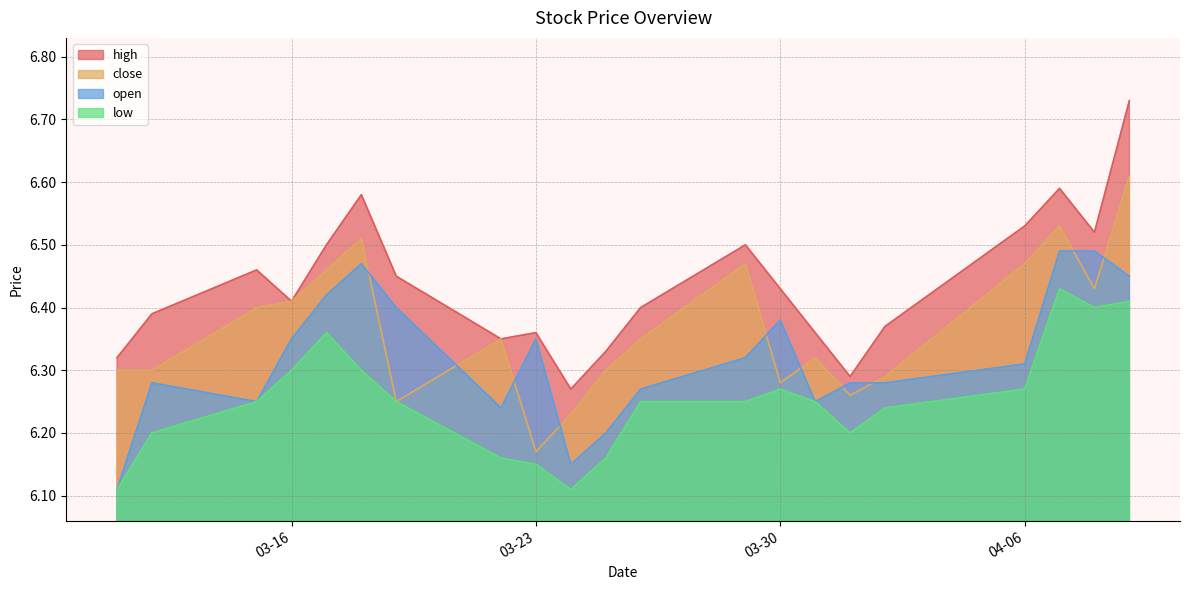

Which has a higher value, 2021-03-24 or 2021-04-08?

2021-04-08